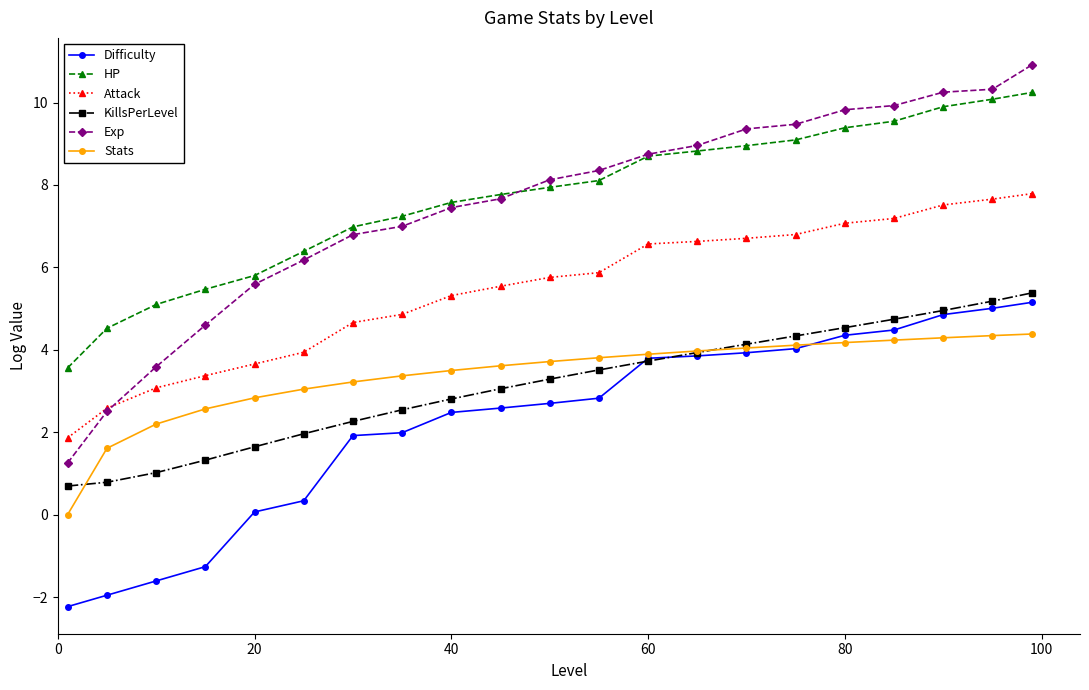

List the series in order of their peak value, lowest first.

Stats, Difficulty, KillsPerLevel, Attack, HP, Exp